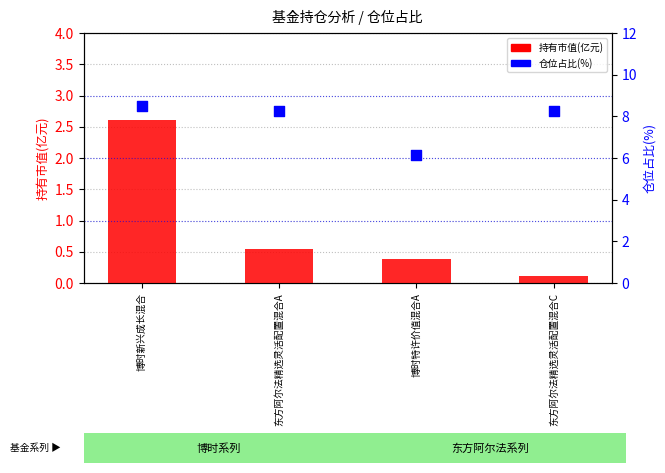

Which series contains the lowest Y value?

持有市值(亿元)